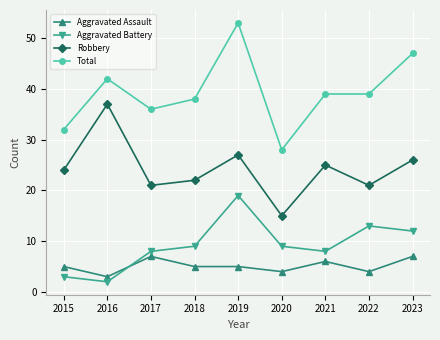

At how many categories does at least one series exceed 29?

8